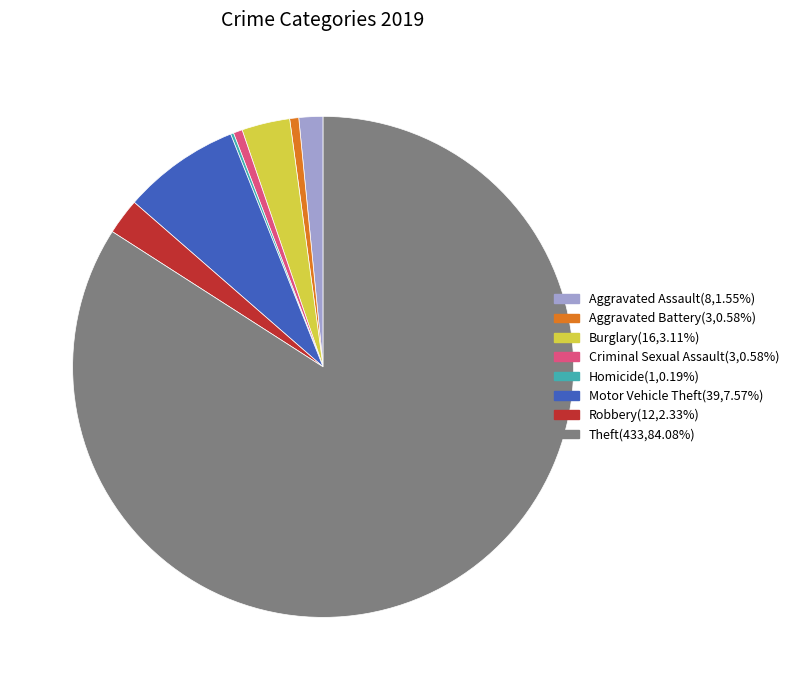

Which has a higher value, Aggravated Assault or Theft?

Theft